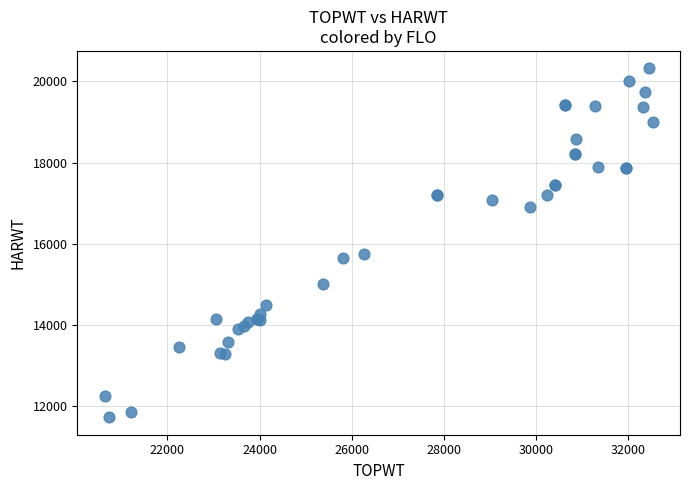

What Y value in the scatter plot is closest to 16027?

15748